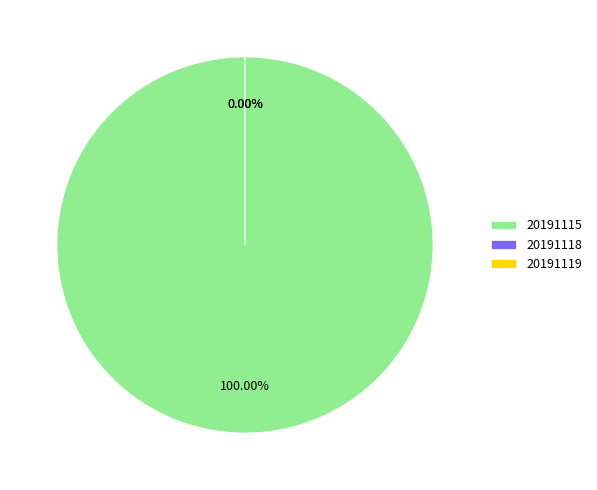

Is there a majority slice in this chart?

Yes